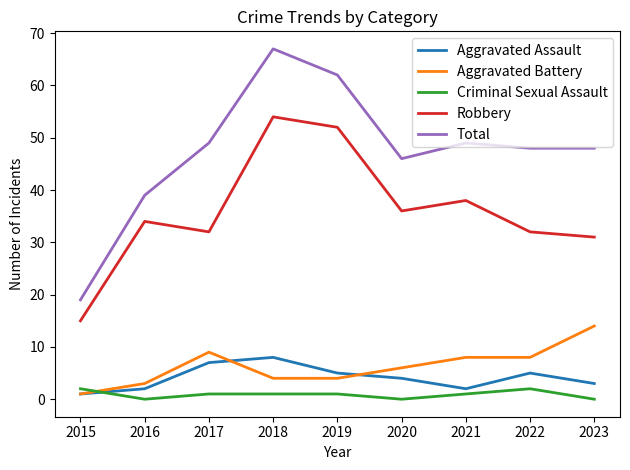

True or false: Total has more than 1 interior local peaks.

True